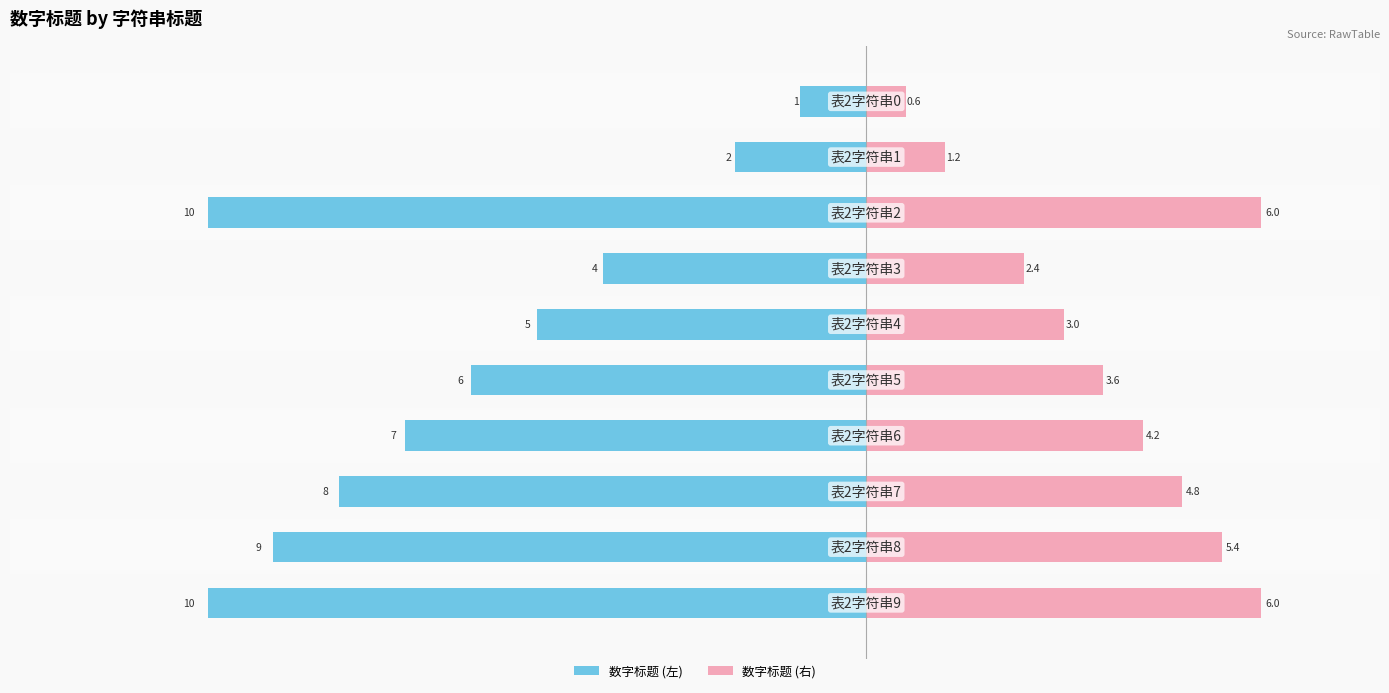

What is the sum of all 数字标题 (右) values?

37.2